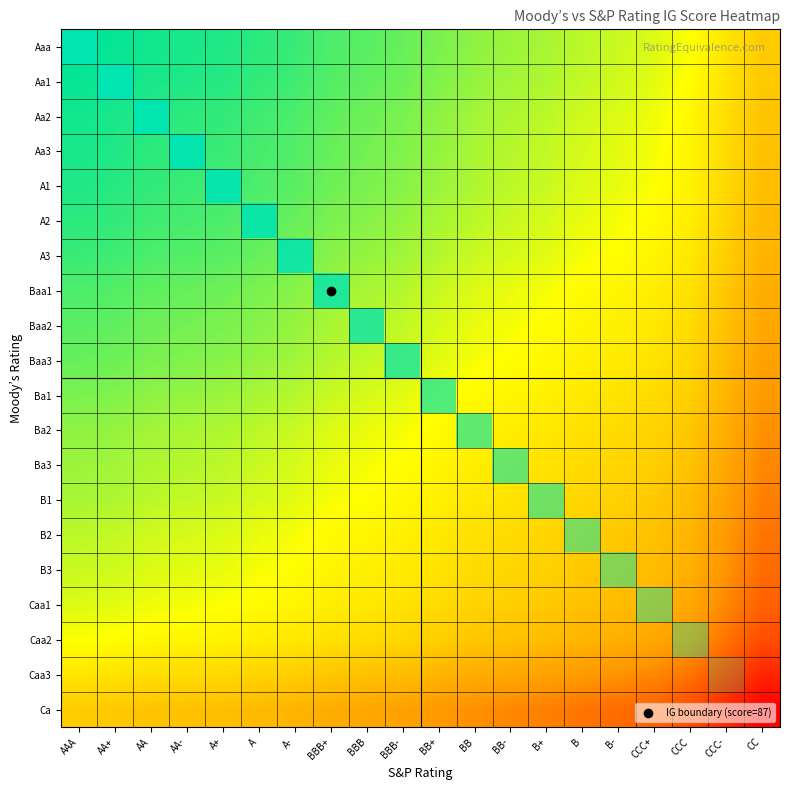

Which label corresponds to the smallest value in the chart?

CC